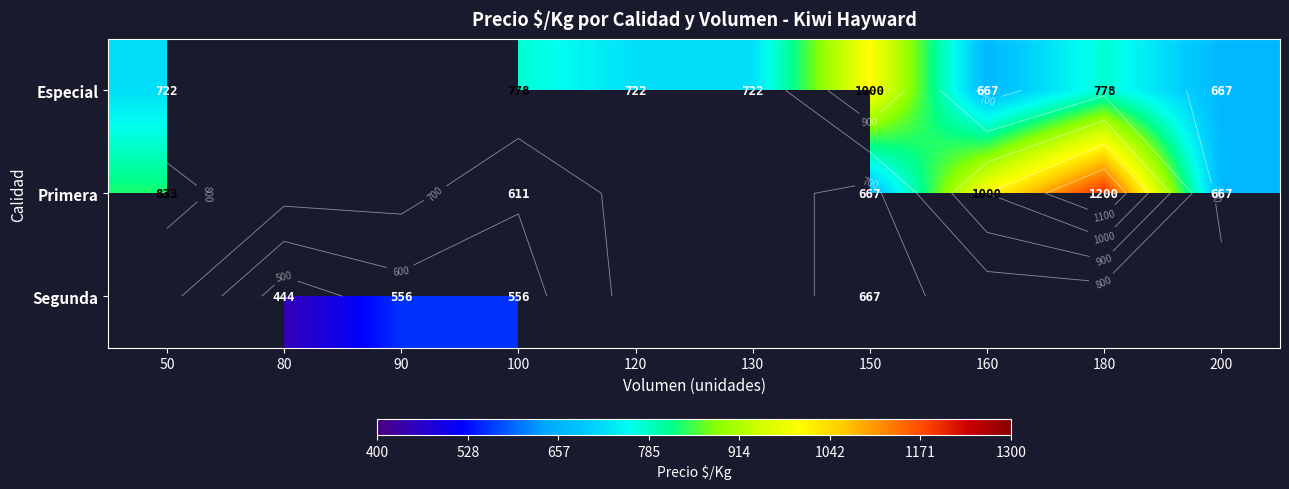

Which has a higher value, 200 or 50?

50